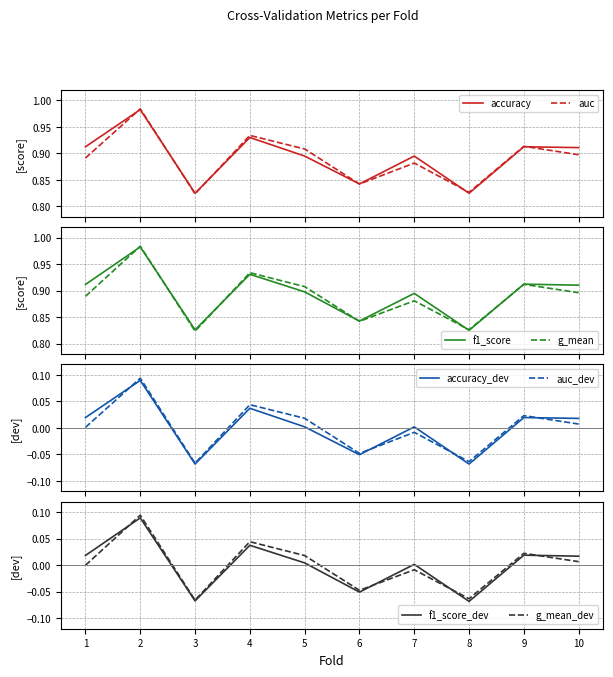

True or false: accuracy and g_mean intersect in this chart.

True